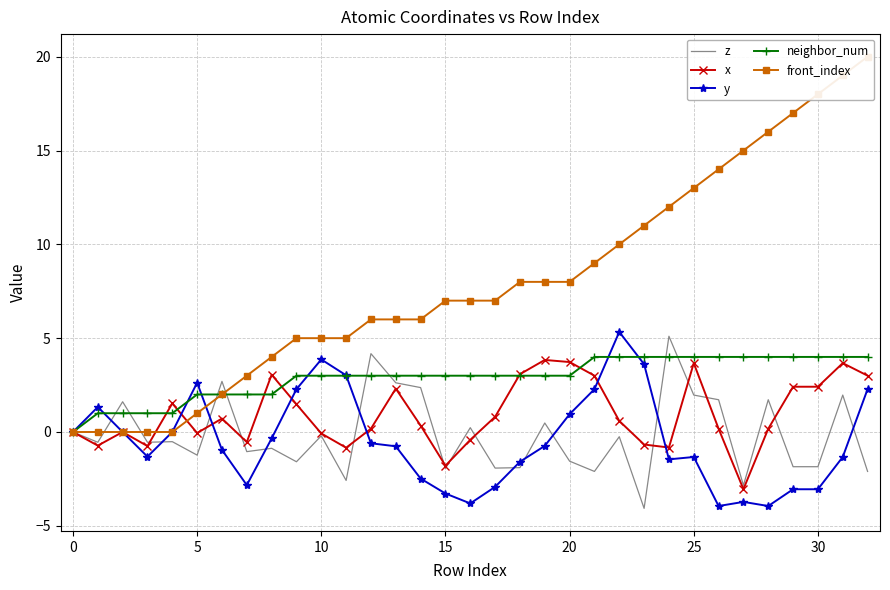

At how many categories does at least one series exceed 18?

2